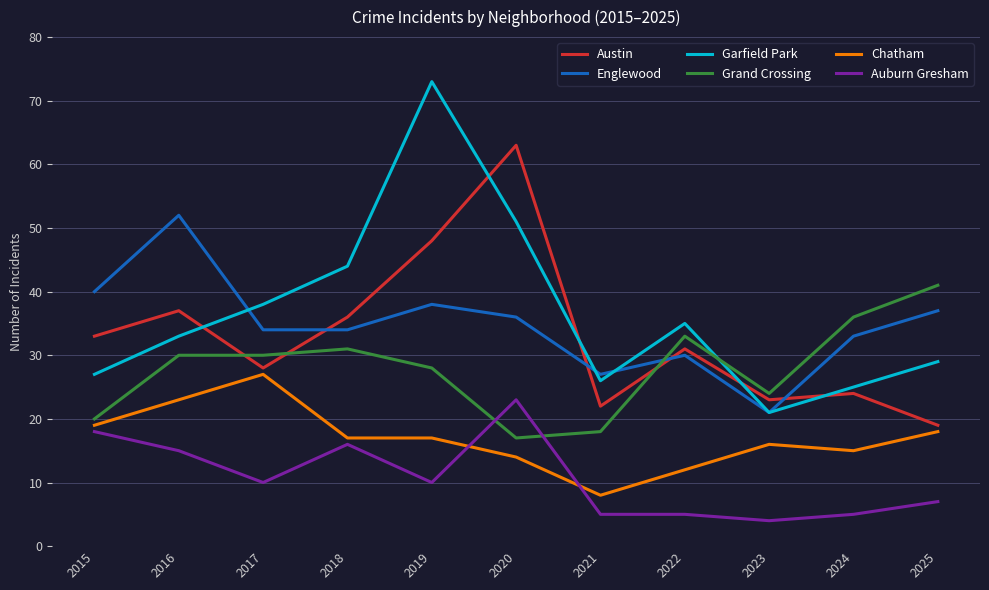

True or false: Englewood has more than 1 interior local peaks.

True